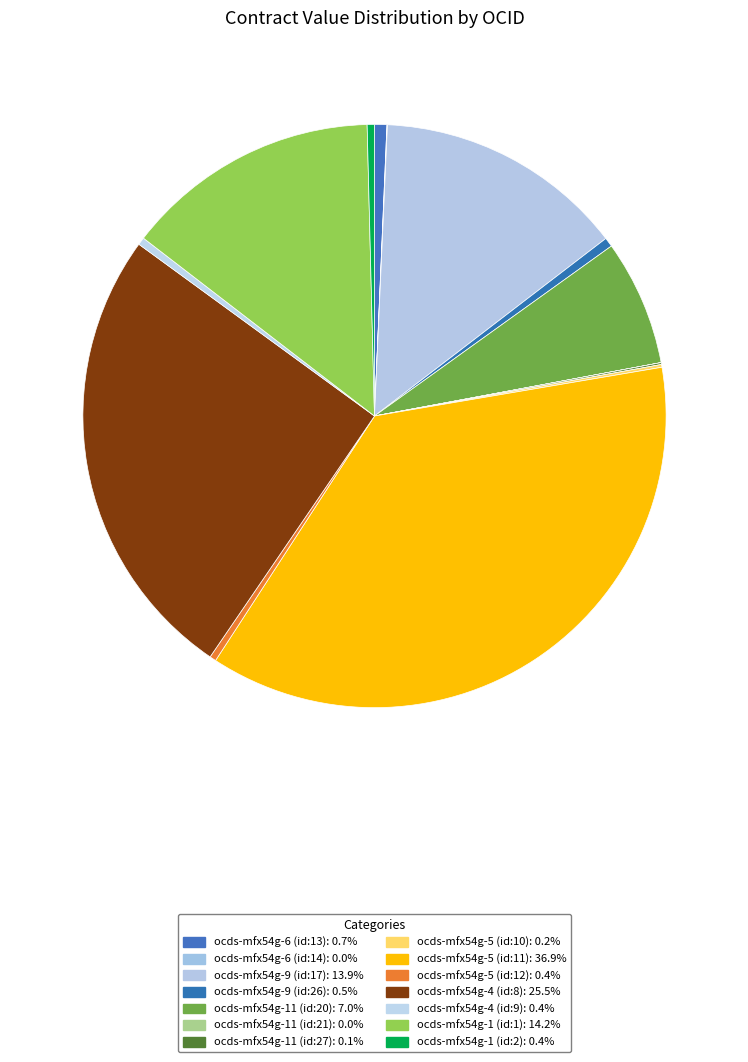

What is the largest slice in the pie chart?

ocds-mfx54g-5 (id:11)